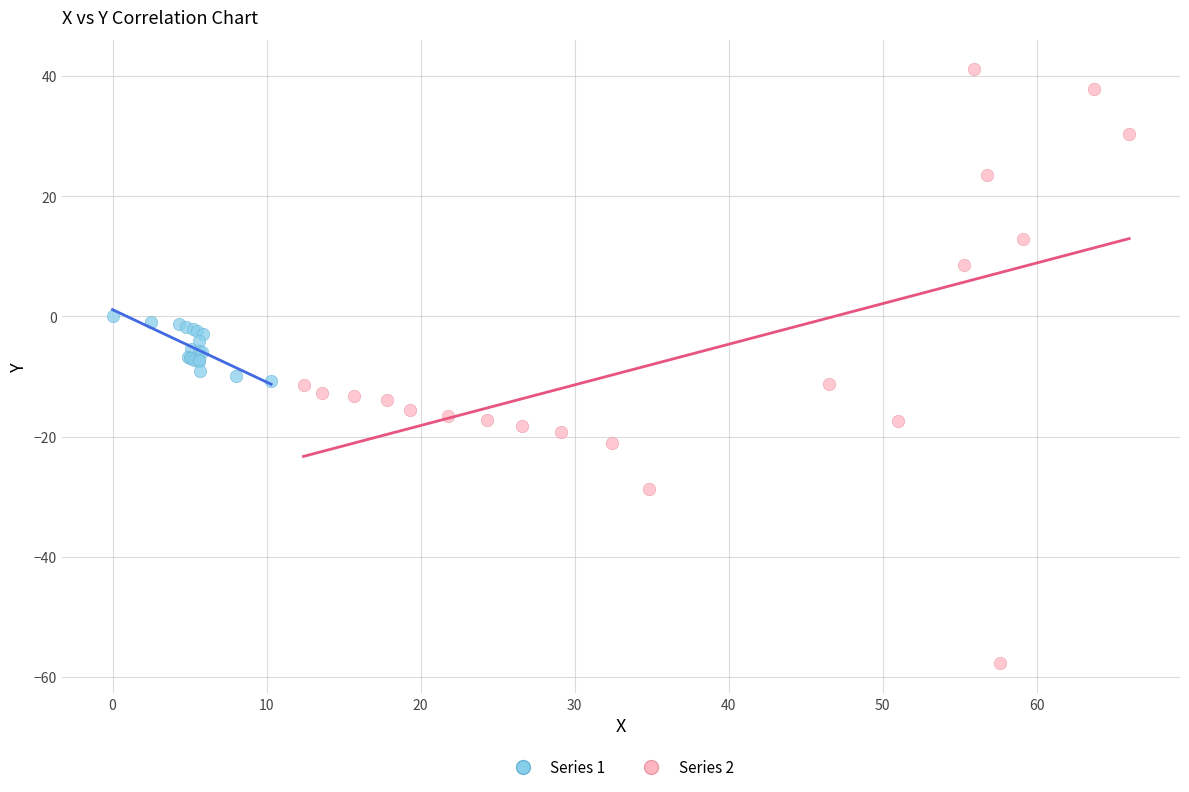

Which series contains the highest Y value?

Series 2